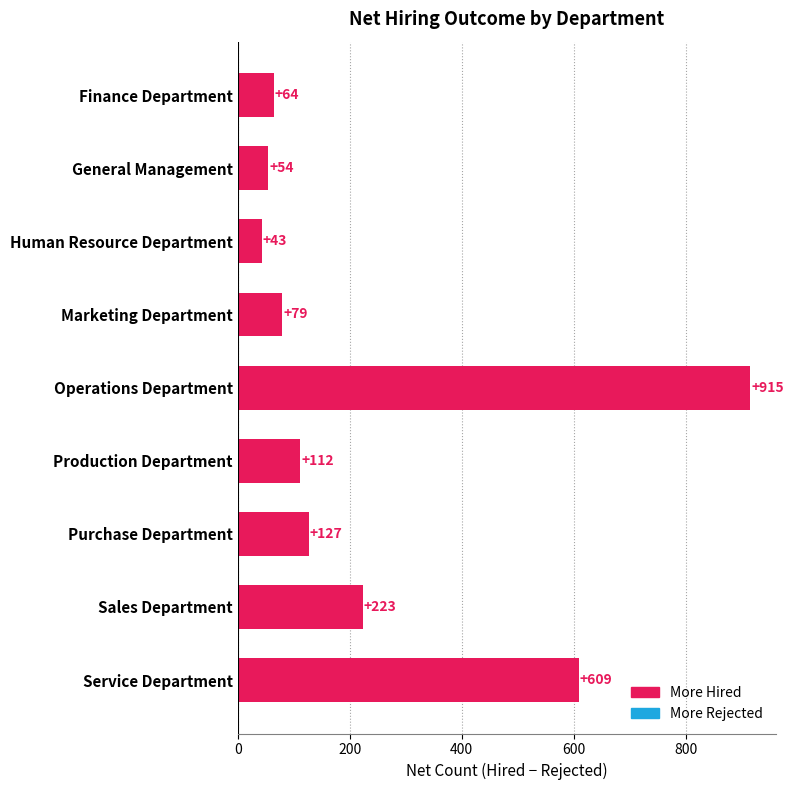

What is the minimum value shown in the chart?

43